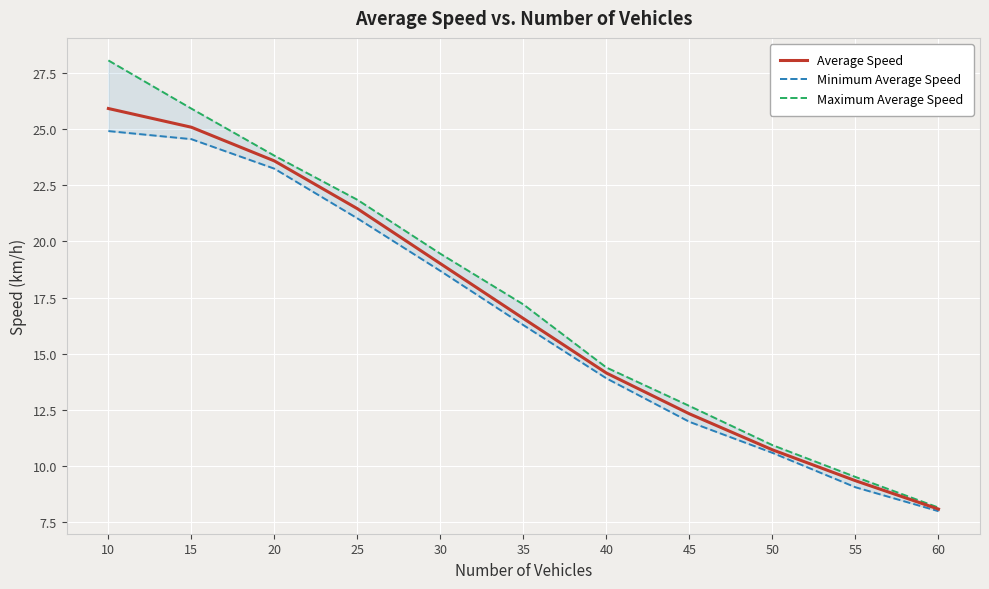

Which series has the largest range (max minus min)?

Maximum Average Speed